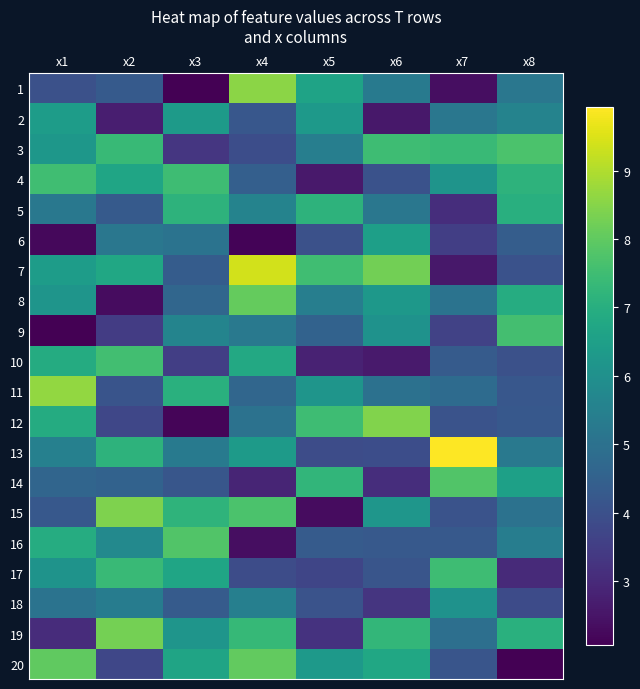

List the series in order of their peak value, lowest first.

18, 2, 6, 5, 17, 4, 10, 9, 3, 14, 16, 20, 8, 19, 15, 12, 1, 11, 7, 13